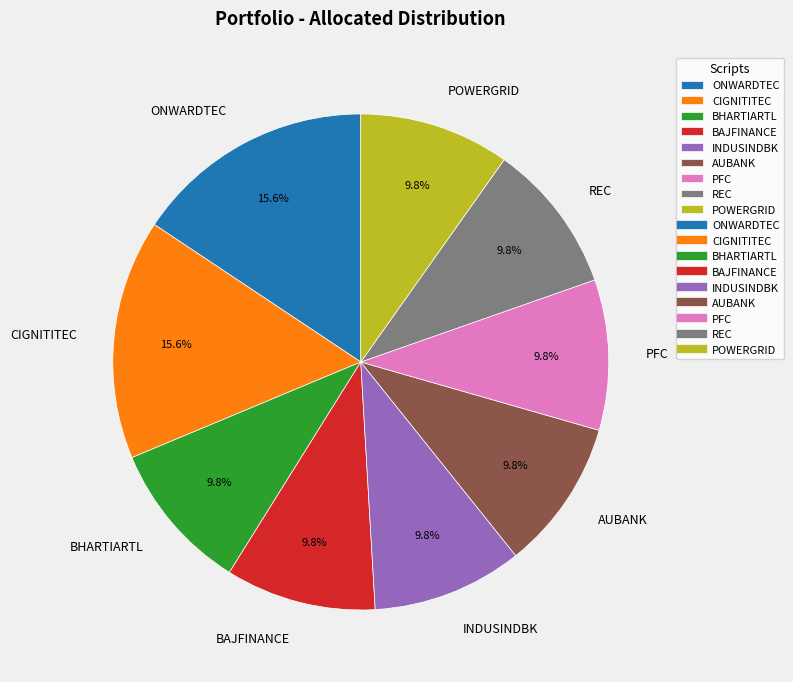

To the nearest percent, what portion does BHARTIARTL represent?

10%